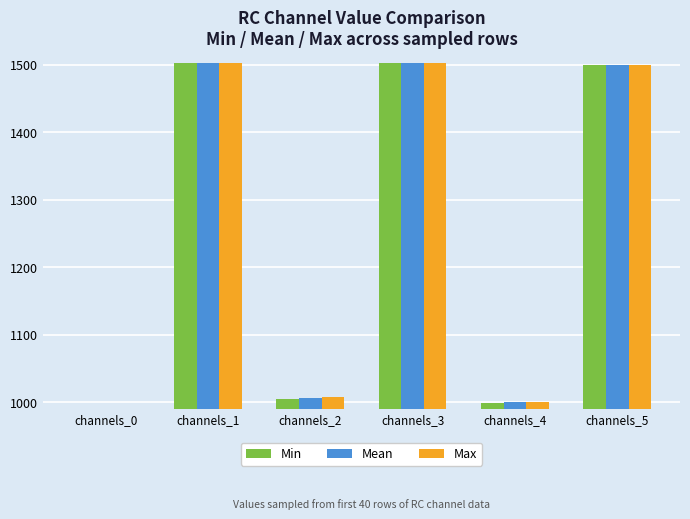

Does the chart contain stacked bars?

No